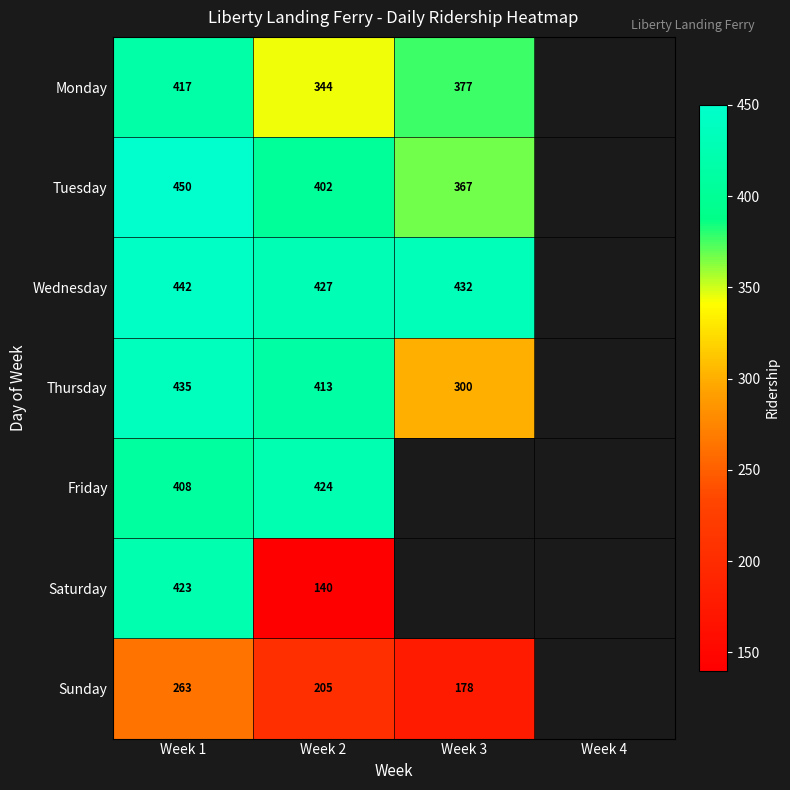

Is the value of Monday at Week 1 greater than the value of Thursday at Week 2?

Yes